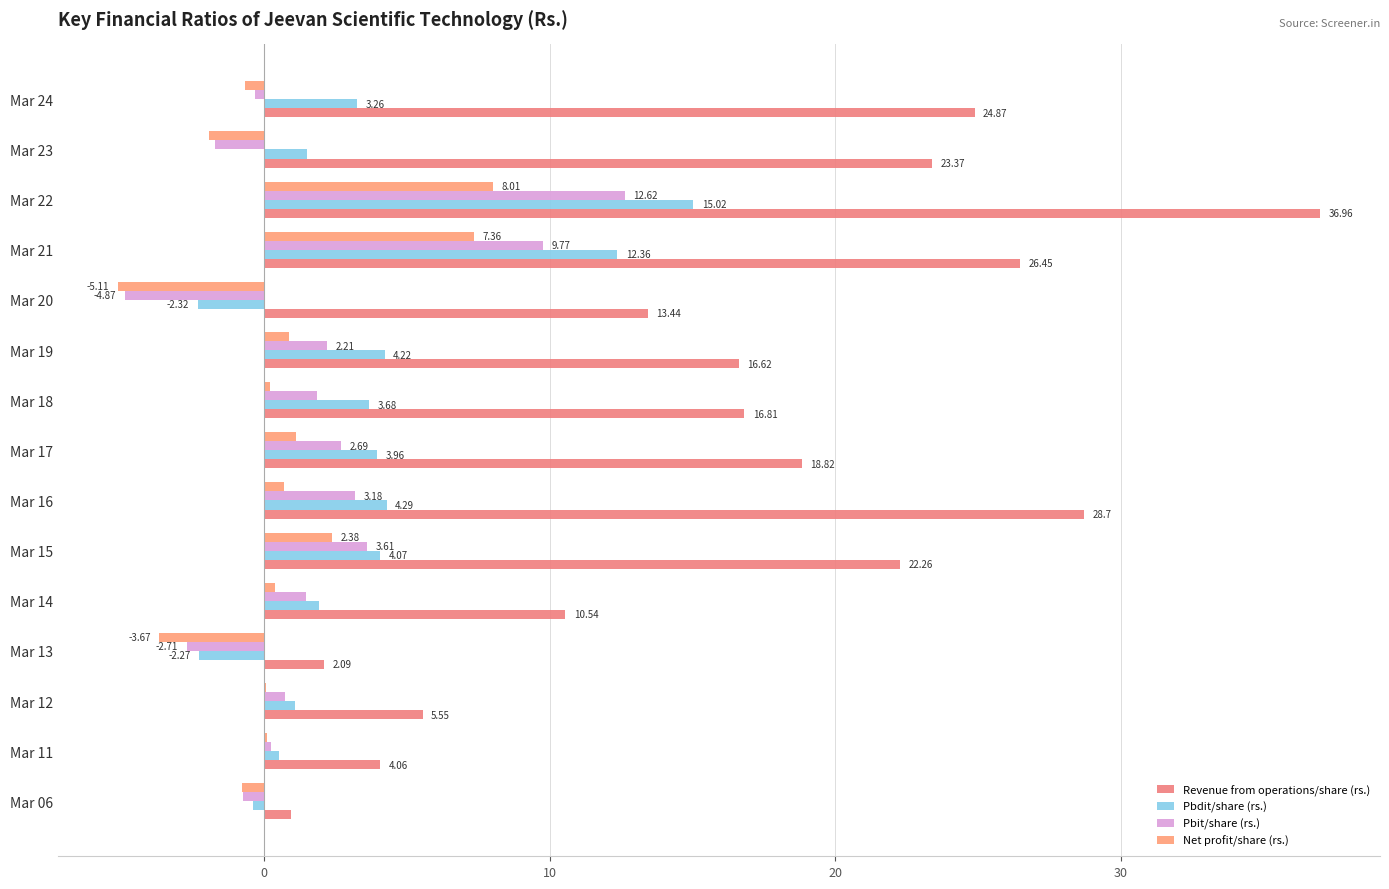

How many distinct data groups are displayed?

4